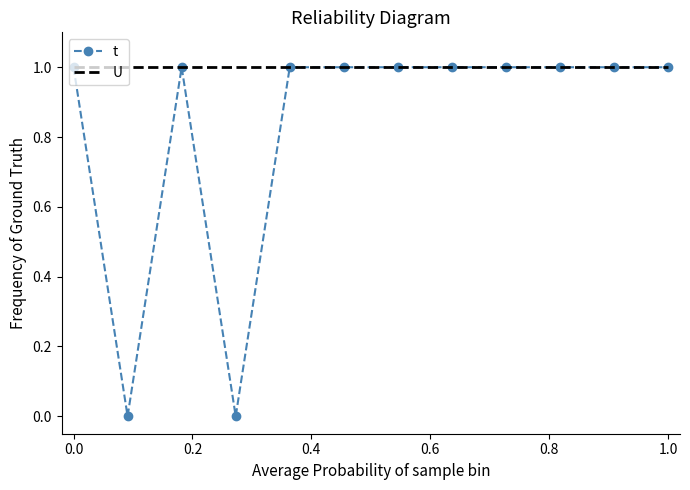

Which series has the largest total across all categories?

U